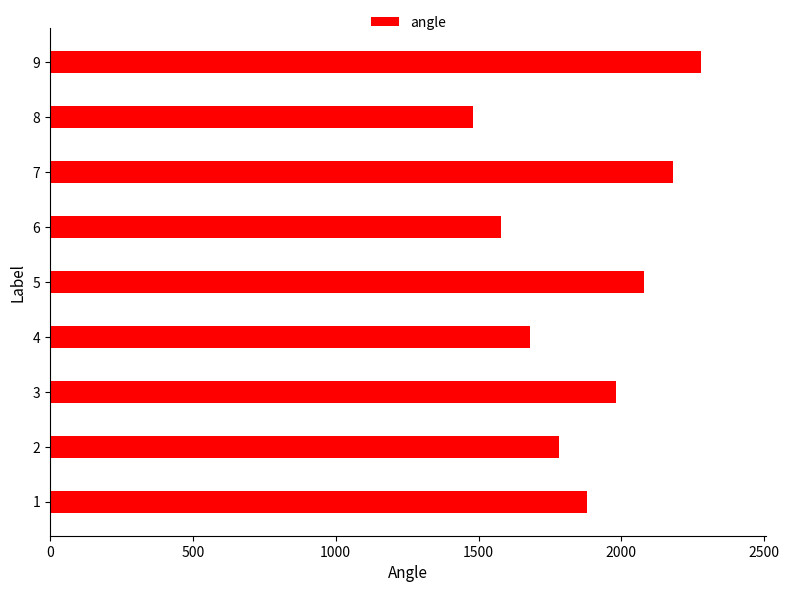

Count the values in the range 1680 to 2080.

5